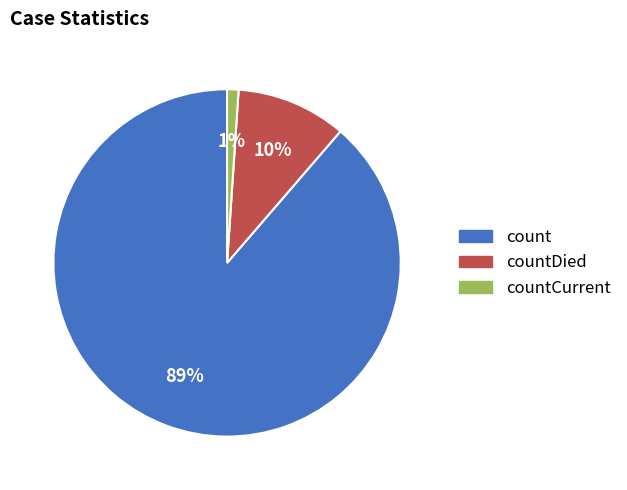

What is the smallest slice in the pie chart?

countCurrent